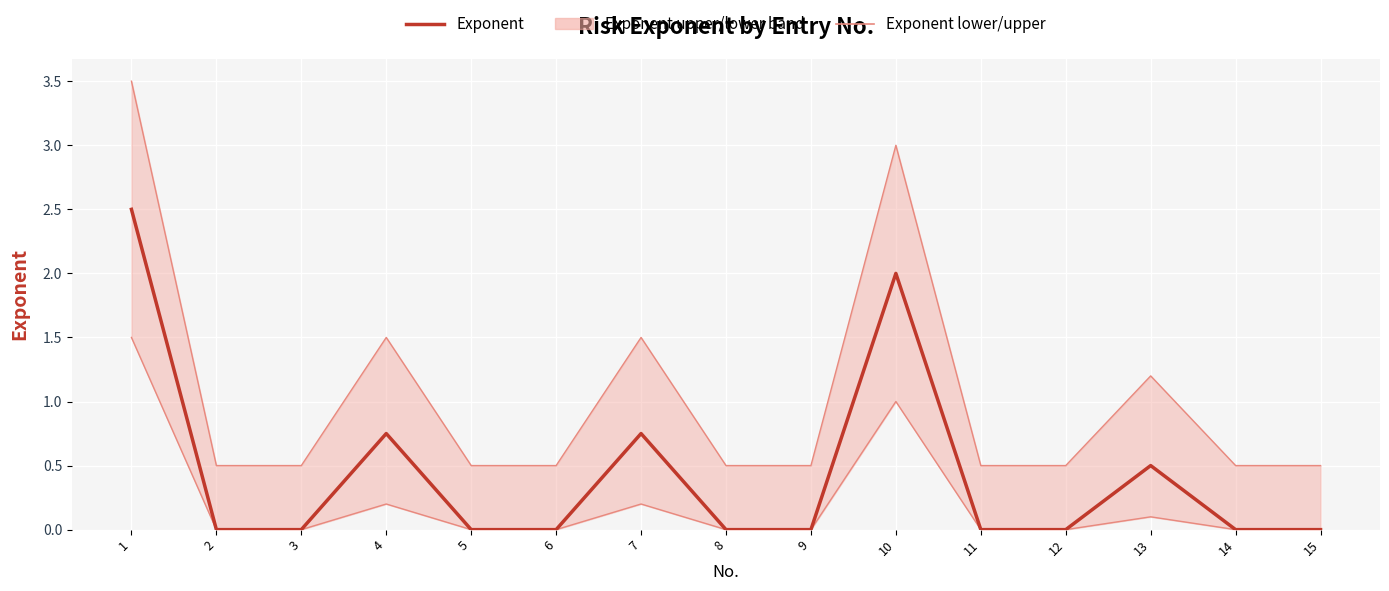

What is the average value of the Exponent upper series?

1.0